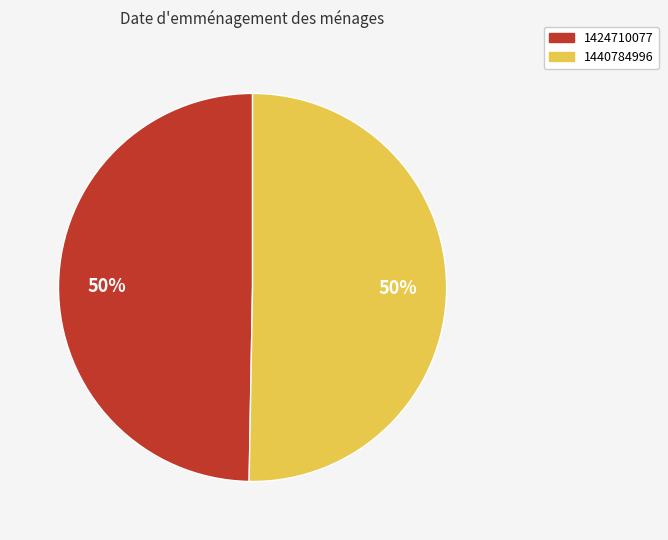

To the nearest percent, what is the combined percentage of 1440784996 and 1424710077?

100%